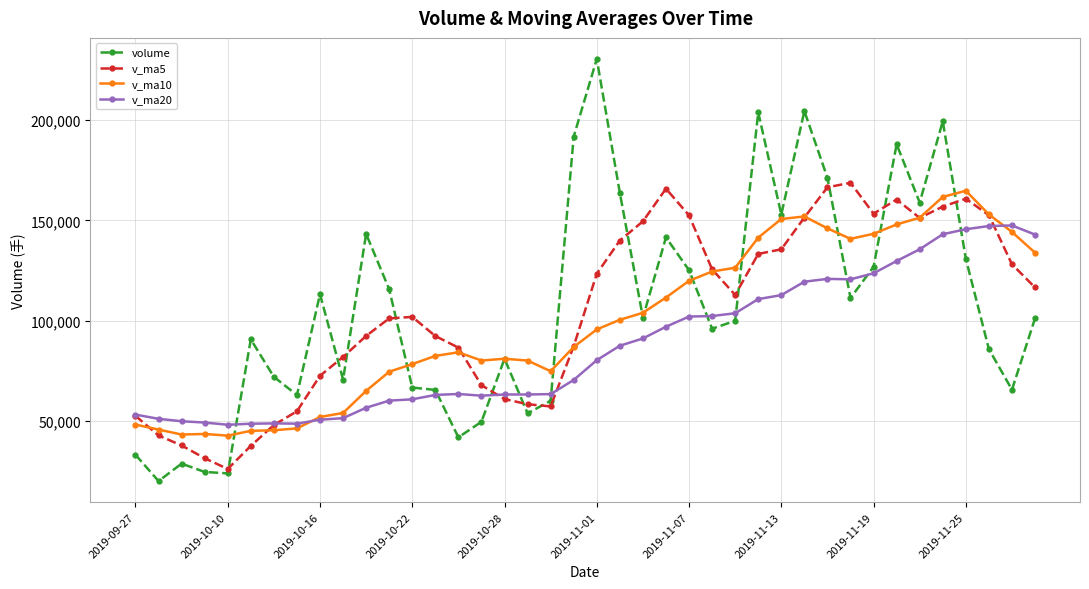

What are all the series names shown in the legend?

volume, v_ma5, v_ma10, v_ma20